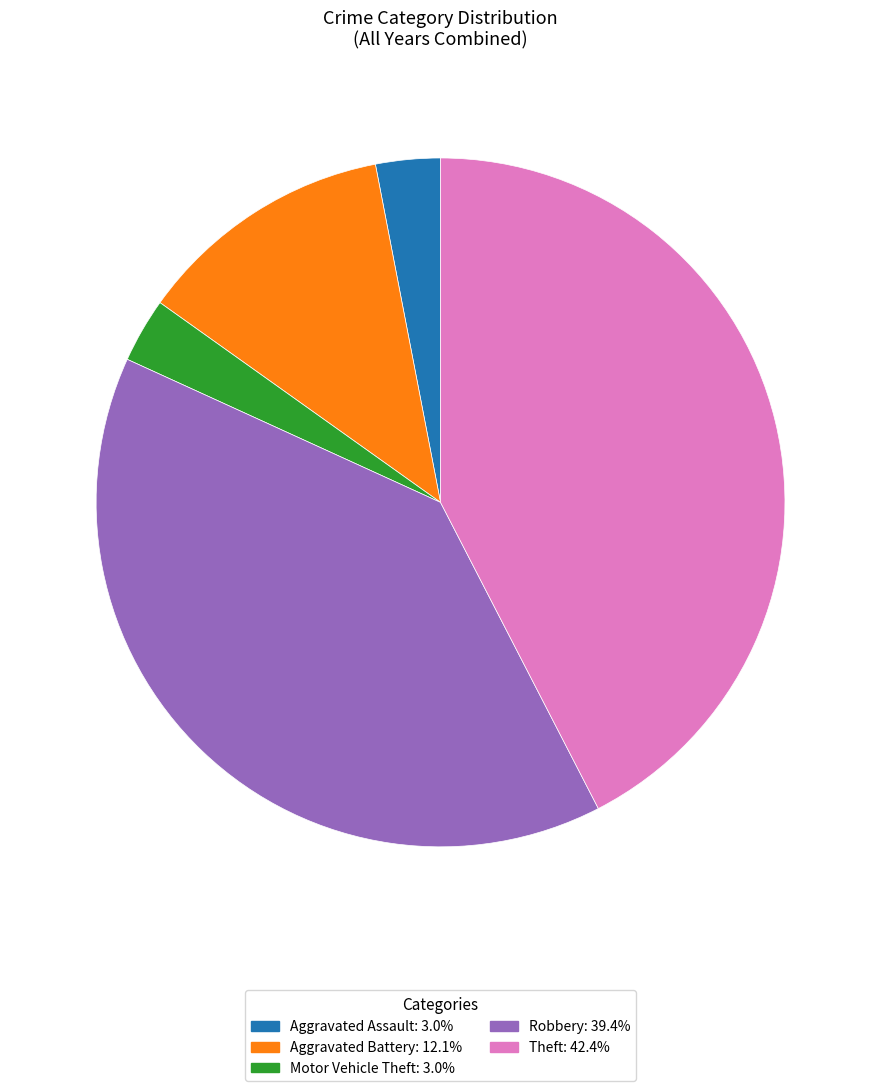

Which slice is the largest?

Theft